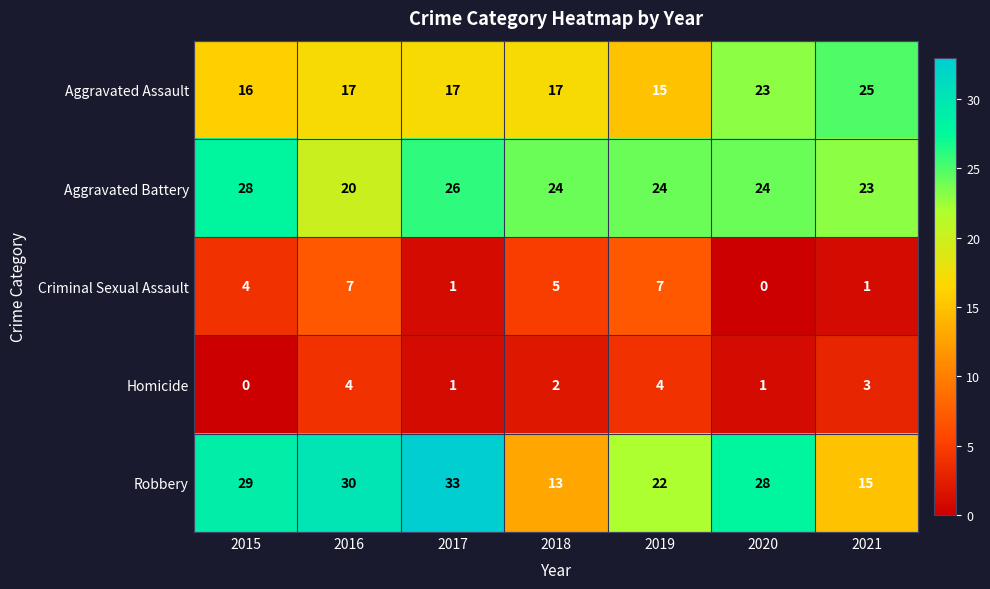

List the series in order of their peak value, lowest first.

Homicide, Criminal Sexual Assault, Aggravated Assault, Aggravated Battery, Robbery